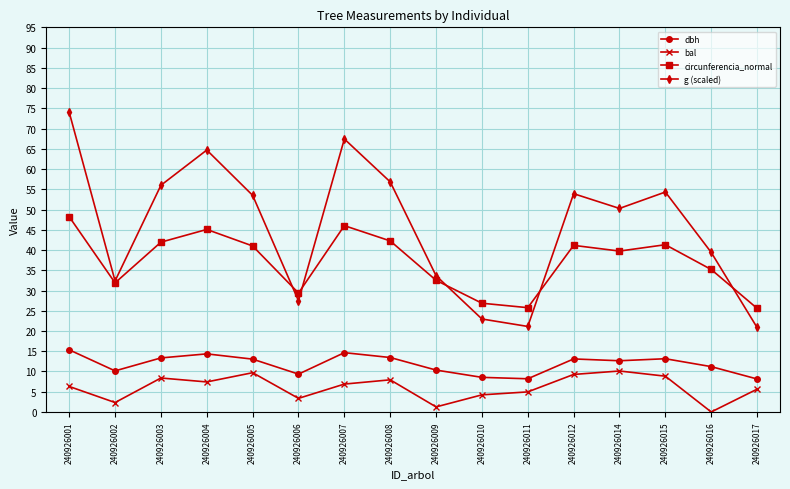

What is the value of the dbh point at the 7th from the left?

14.7